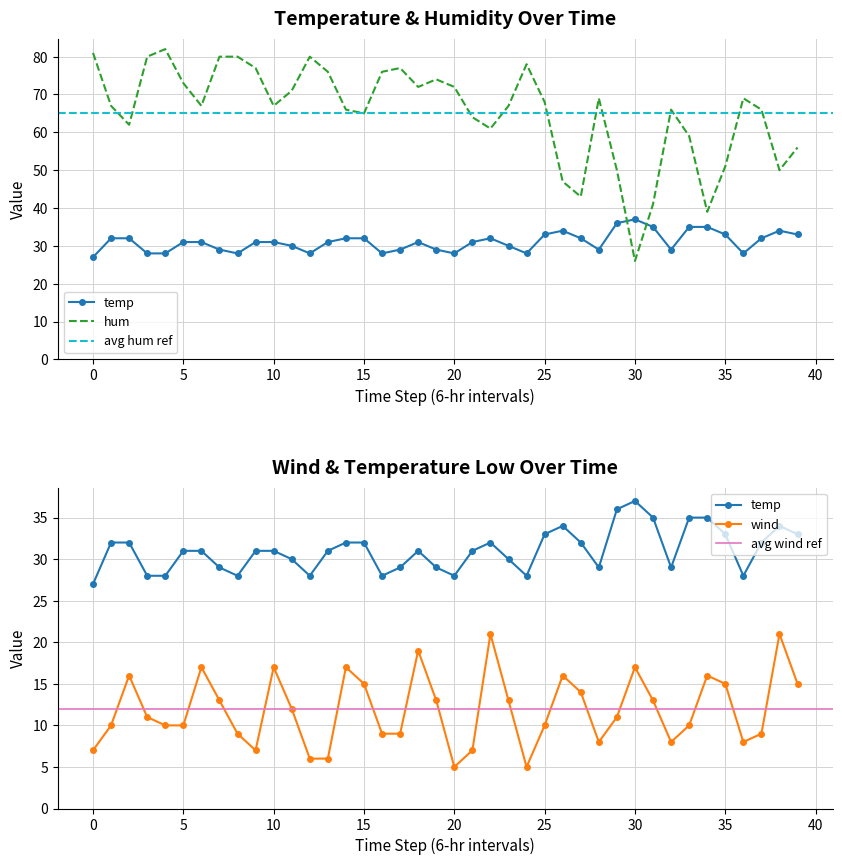

What is the total value across all series at 4 Apr?

119